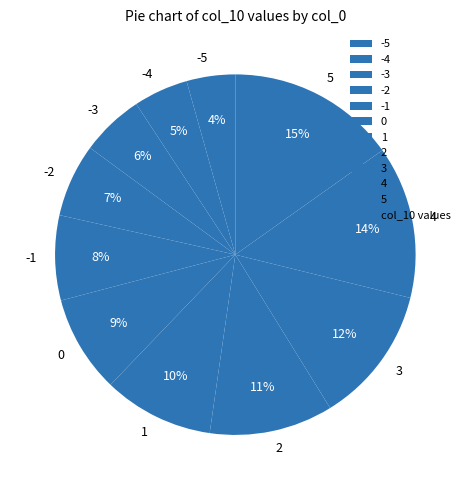

Do -2 and -4 together represent more than half of the pie?

No